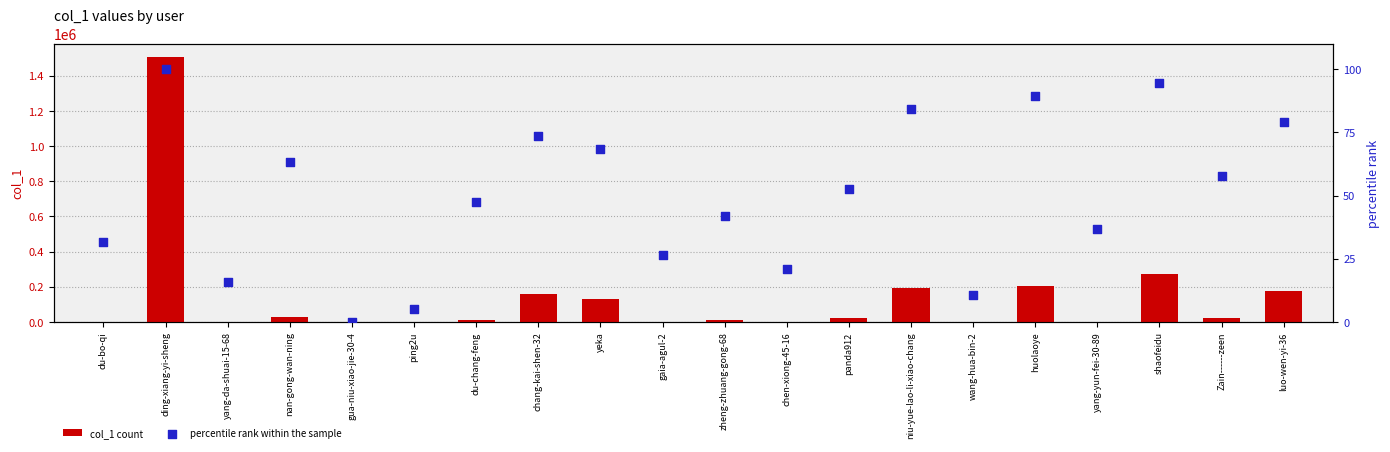

At how many categories does at least one series exceed 702874?

1